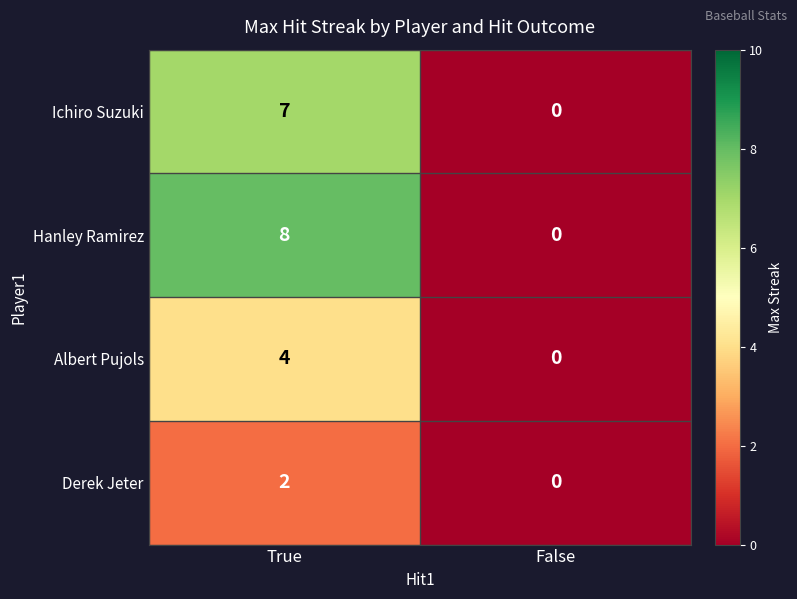

Is it true that Hanley Ramirez equals 6 at True?

False